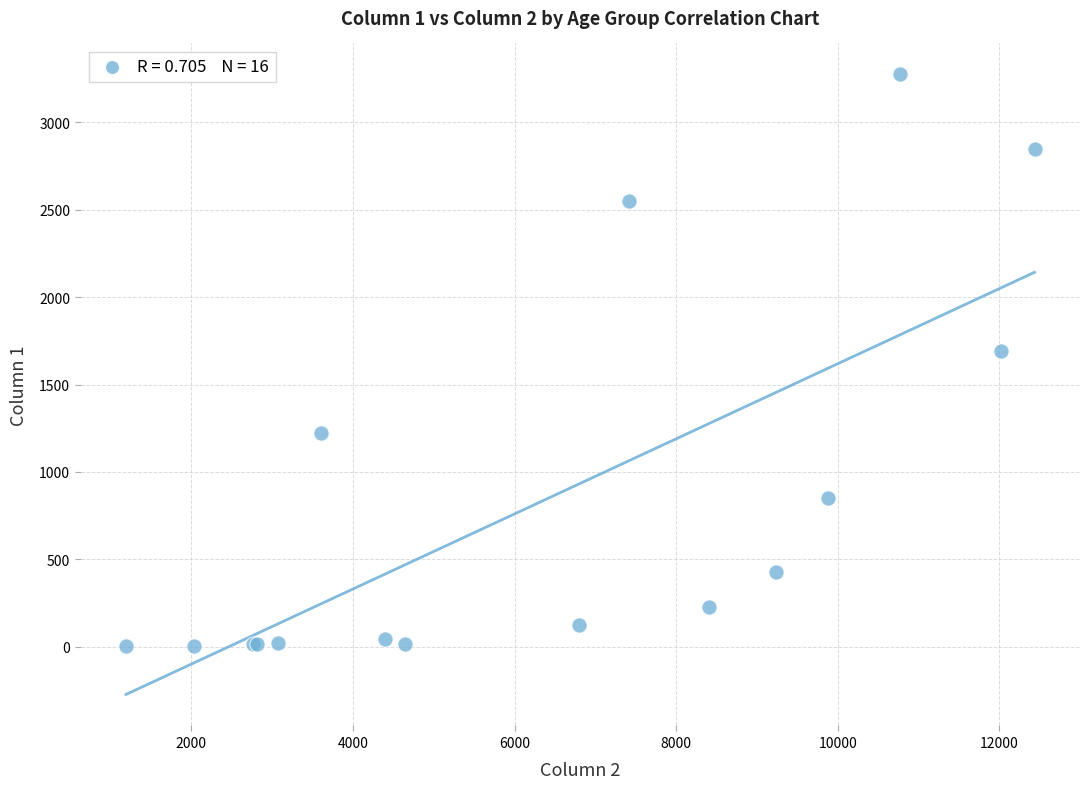

What Y value in the scatter plot is closest to 1638?

1690